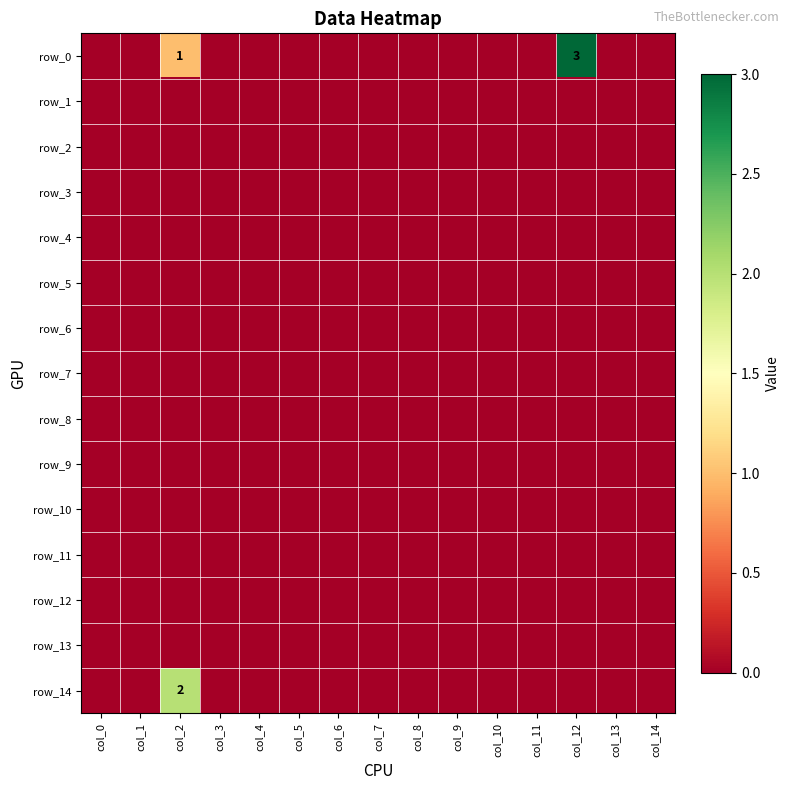

Is it true that row_9 equals 0 at col_11?

True